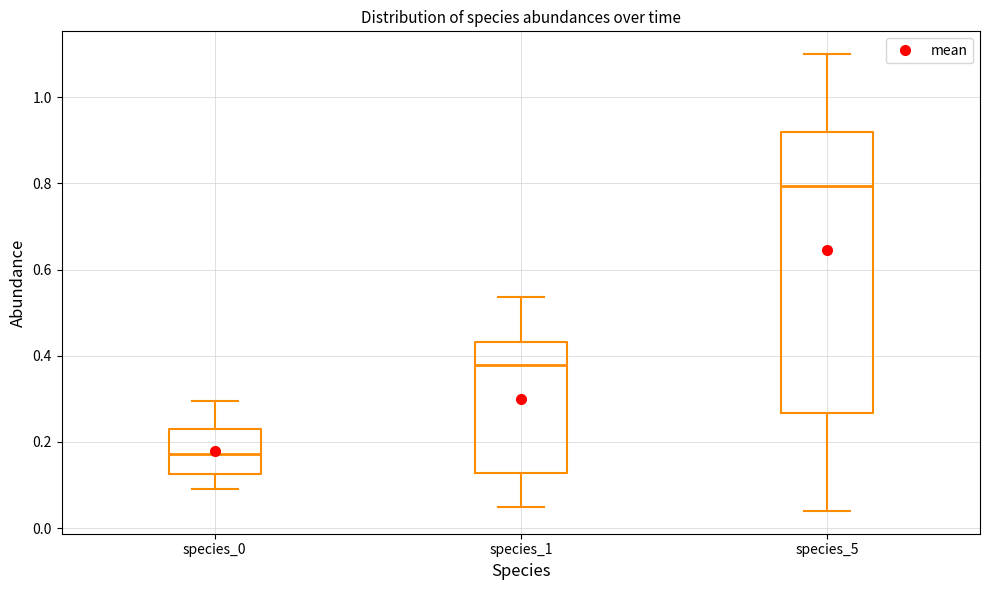

Comparing the boxes themselves (not the whiskers), which one is the tallest?

species_5